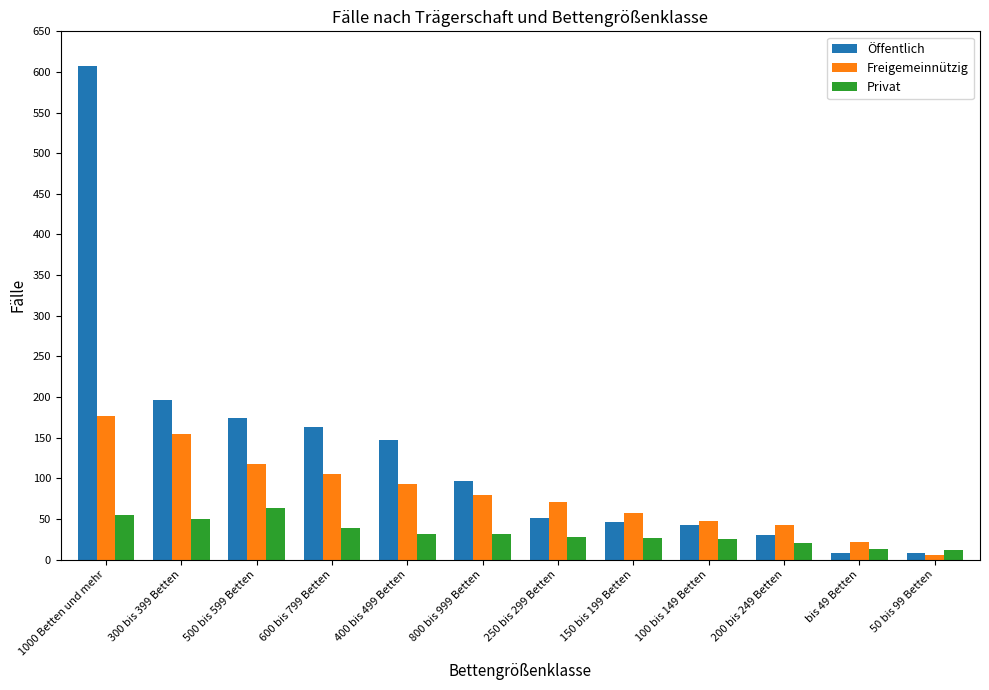

List the series in order of their peak value, lowest first.

Privat, Freigemeinnützig, Öffentlich